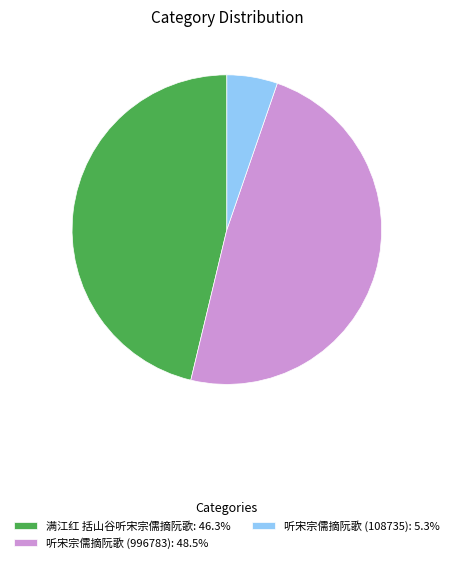

Which has a higher value, 听宋宗儒摘阮歌 (996783) or 听宋宗儒摘阮歌 (108735)?

听宋宗儒摘阮歌 (996783)